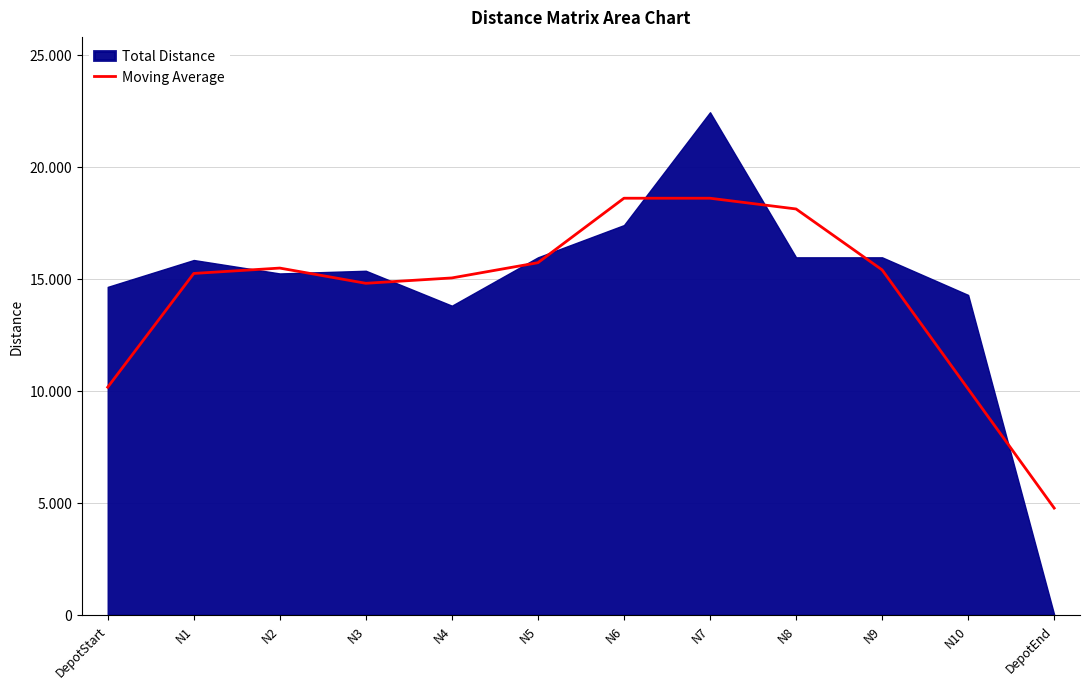

At which category does the data reach its first local valley?

N3